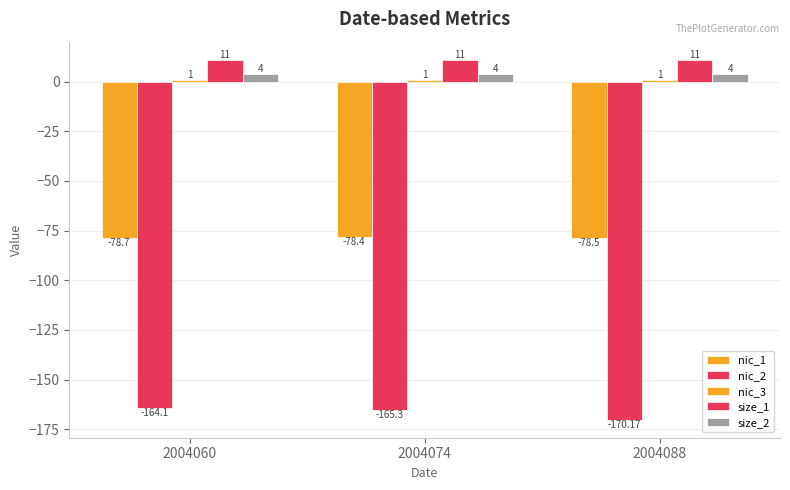

How many series are shown in this chart?

5